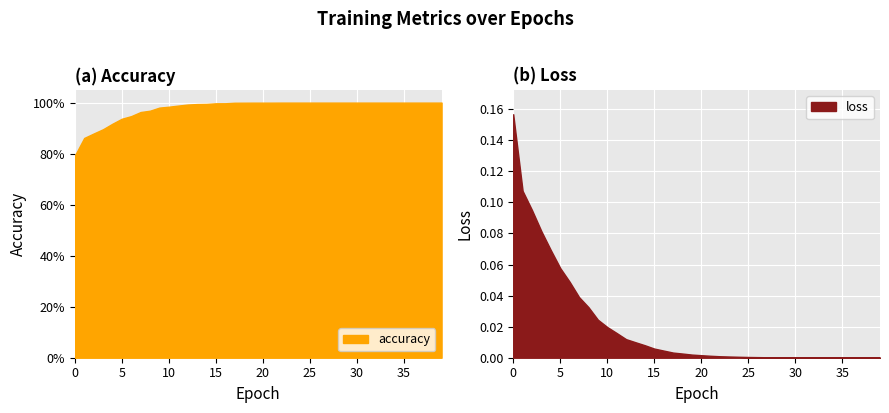

Rank the categories by loss value from lowest to highest.

39, 38, 37, 36, 35, 34, 33, 32, 31, 30, 29, 28, 27, 26, 25, 24, 23, 22, 21, 20, 19, 18, 17, 16, 15, 14, 13, 12, 11, 10, 9, 8, 7, 6, 5, 4, 3, 2, 1, 0